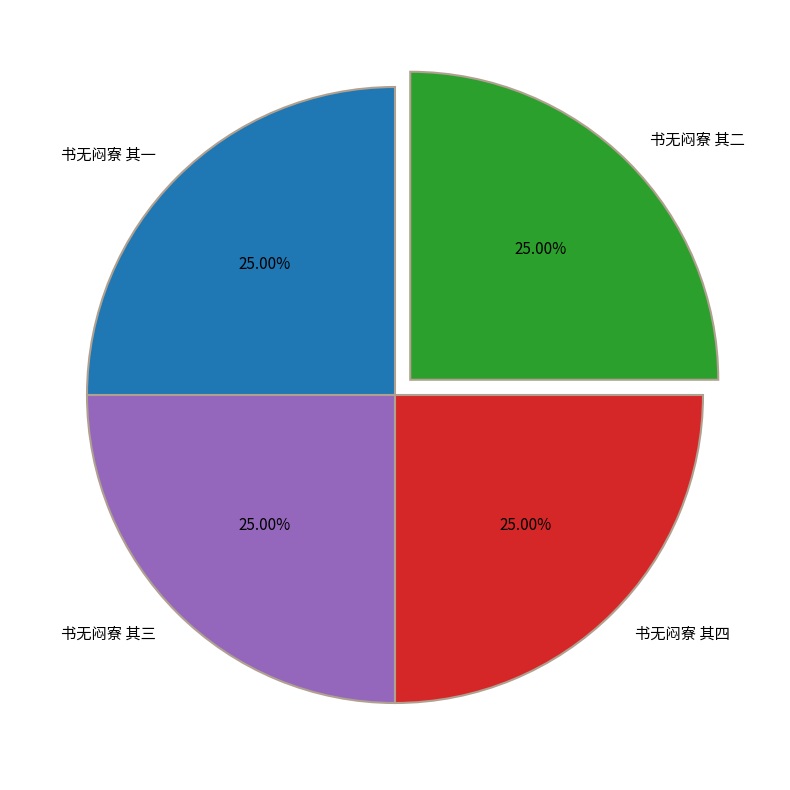

Does 书无闷寮 其三 represent more than half of the total?

No